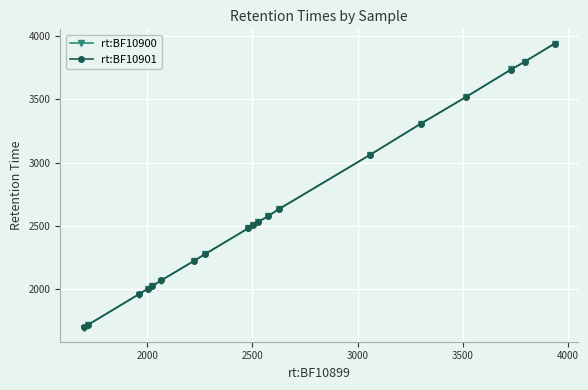

What is the maximum value for rt:BF10901?

3939.2